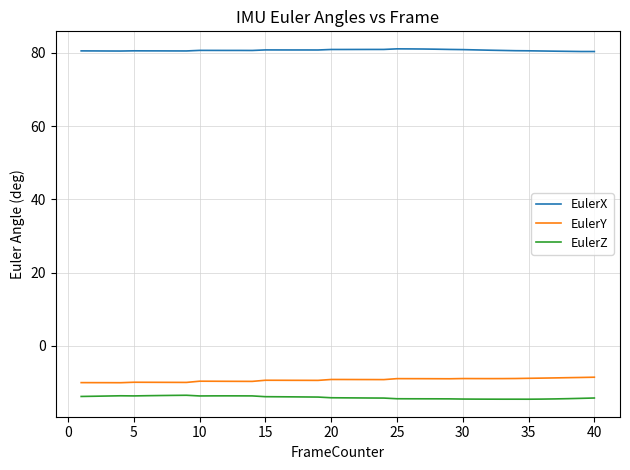

Which series has the largest total across all categories?

EulerX